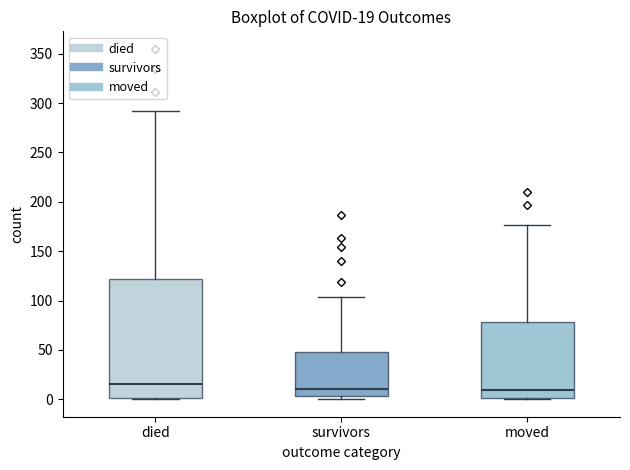

Comparing the boxes themselves (not the whiskers), which one is the tallest?

died